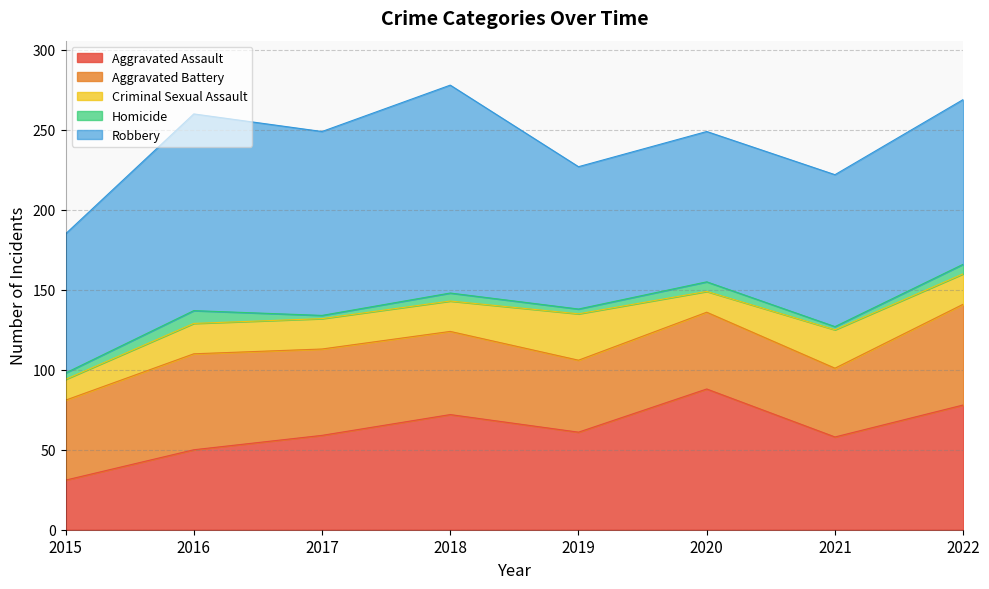

True or false: Criminal Sexual Assault and Robbery intersect in this chart.

False